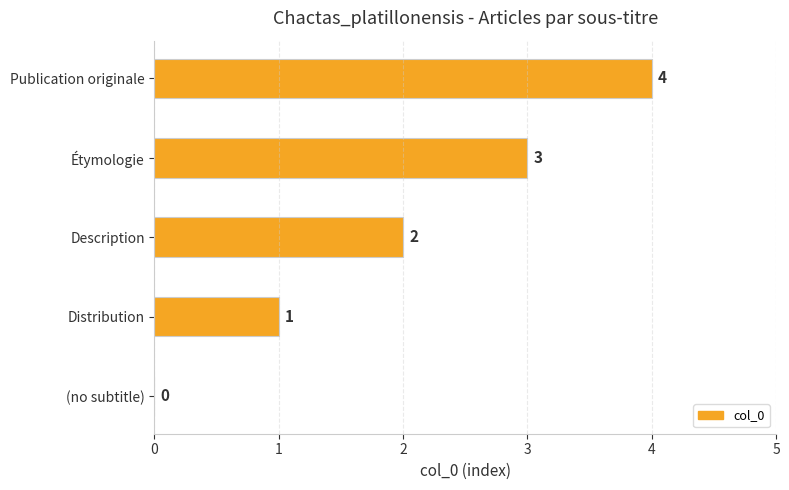

The value at (no subtitle) is 0. True or false?

True